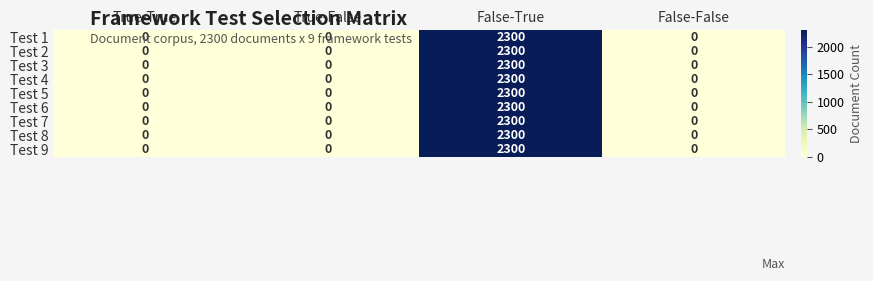

At which category is the sum across all series the highest?

False-True